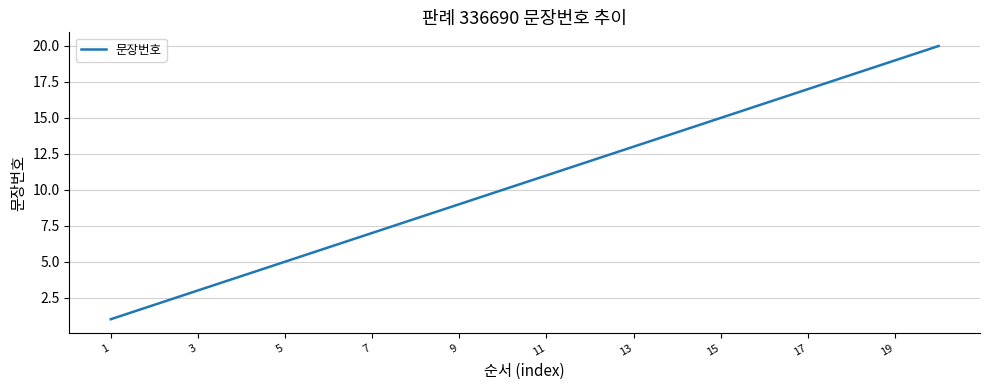

What is the minimum value shown in the chart?

1